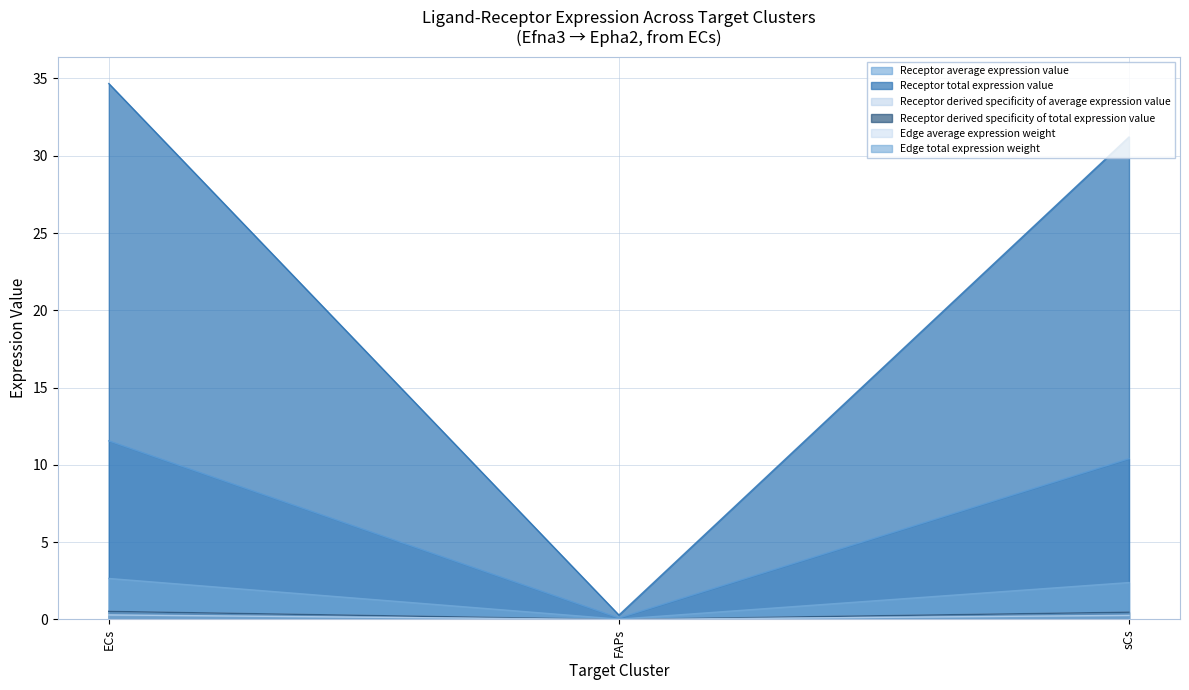

What is the sum of the Receptor derived specificity of average expression value values at FAPs and sCs?

0.5